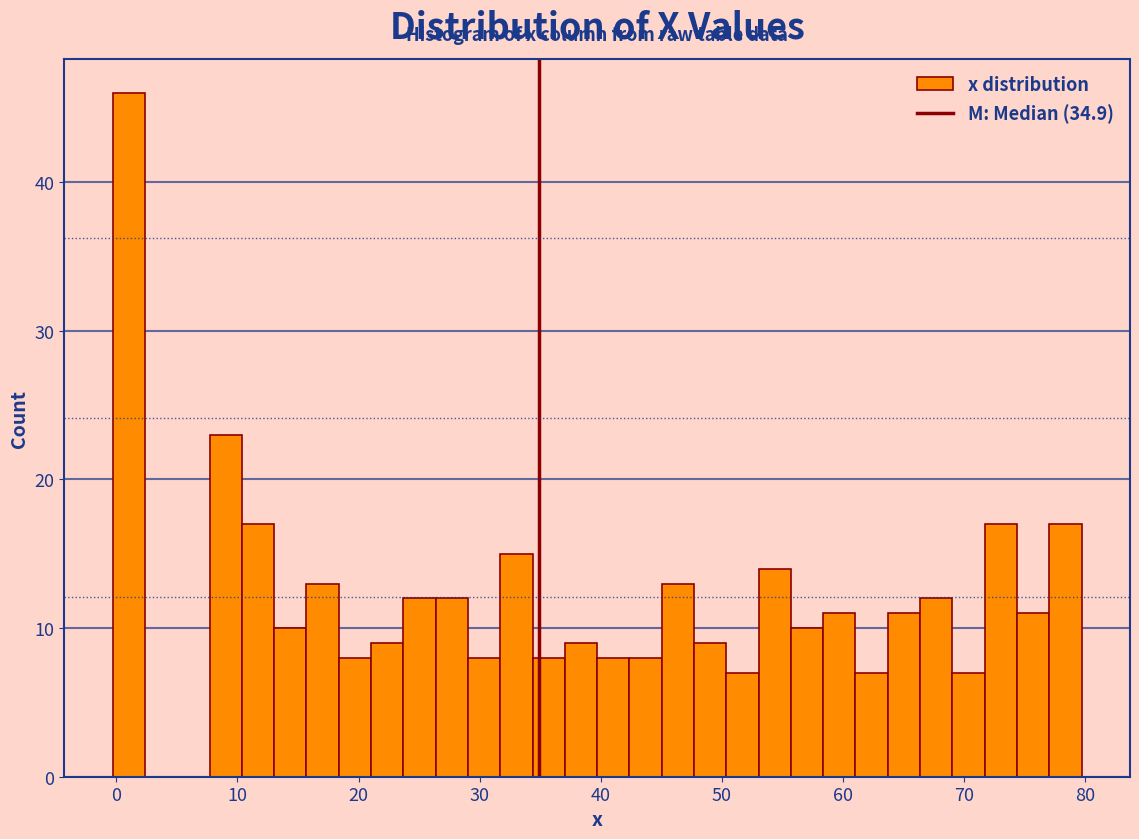

Around what value on the x-axis is the tallest bar? Give the approximate position of its centre, as read against the axis.

1